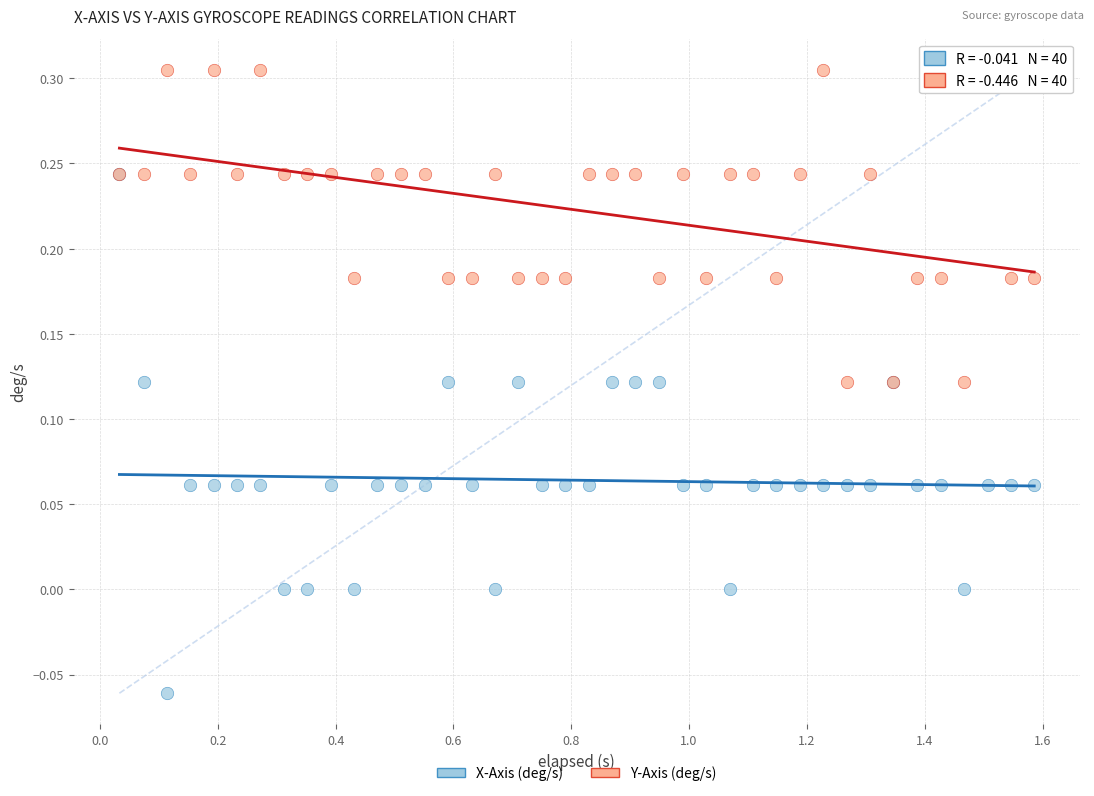

Which series contains the highest Y value?

Y-Axis (deg/s)